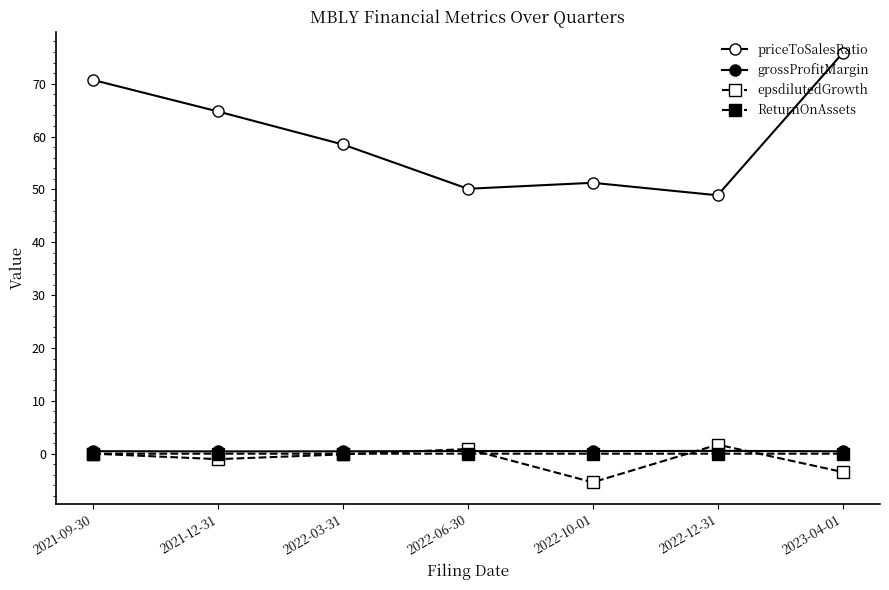

At which category is the sum across all series the highest?

2023-04-01